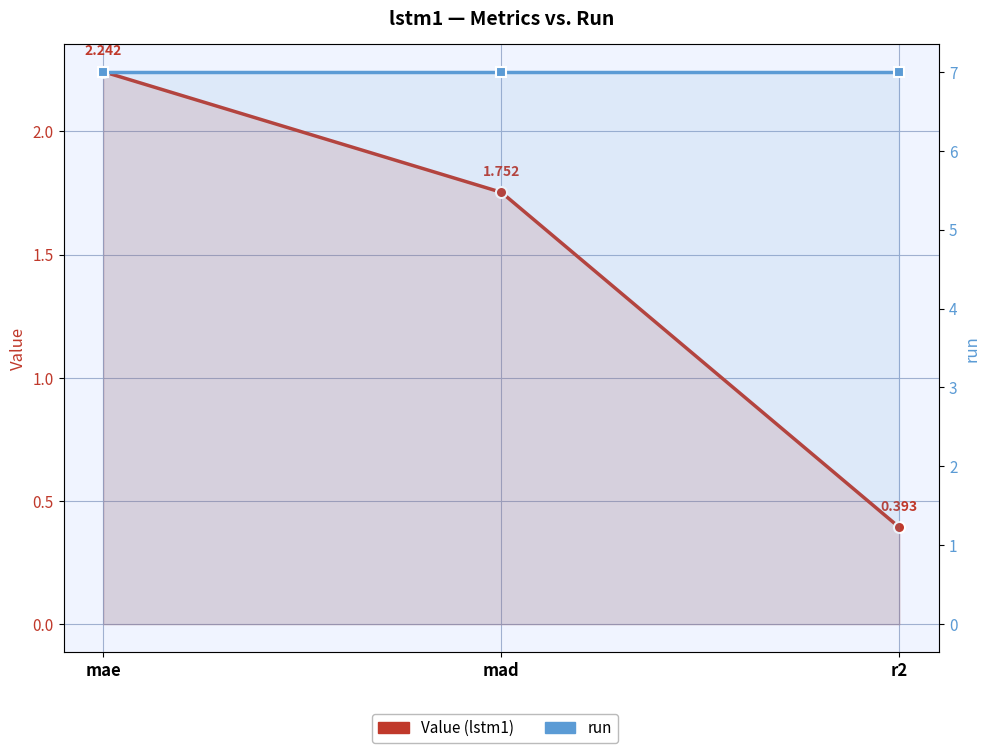

How many values in the Value series are below 1?

1